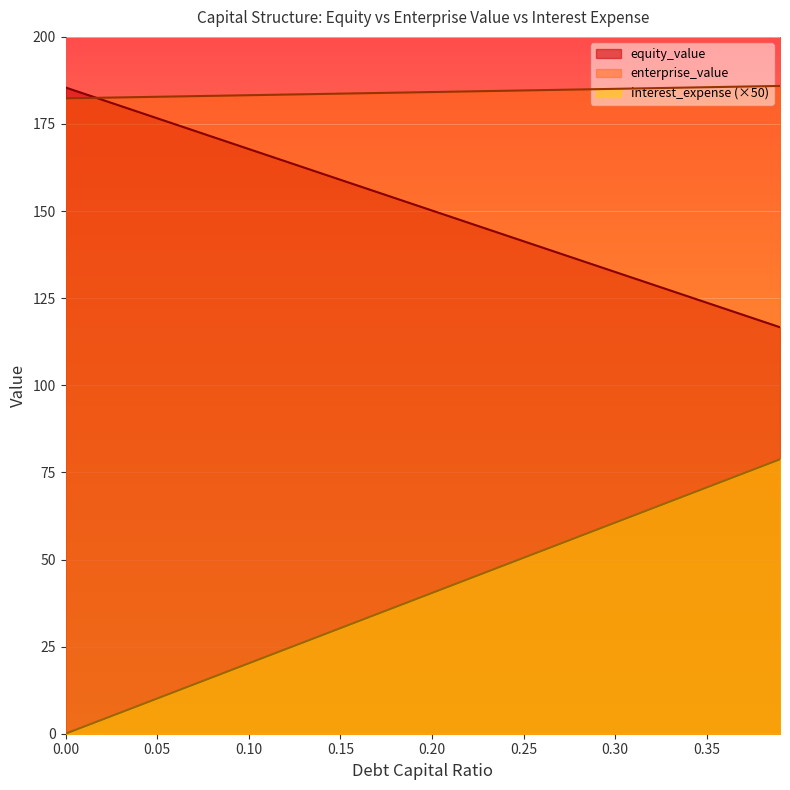

What is the difference between the maximum and minimum values in the enterprise_value series?

3.6